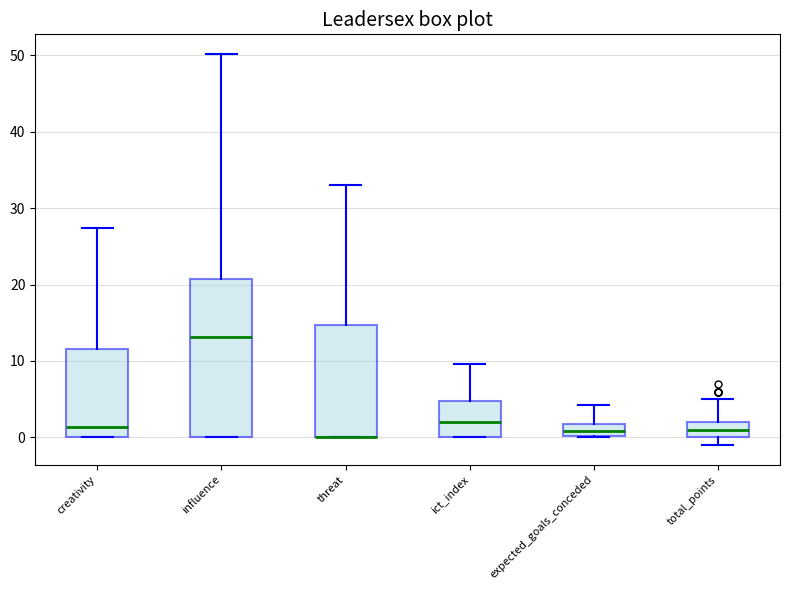

Reading left to right, transcribe this box plot: for each box, give where its median line is, the range the box spans, and where its two whiskers end, as read against the y-axis. The values are not printed on the chart, so give them approximately, as read against the axis.

creativity: median 1, box 0 to 12, whiskers 0 to 27
influence: median 13, box 0 to 21, whiskers 0 to 50
threat: median 0 (drawn on the box's lower edge), box 0 to 15, whiskers 0 to 33
ict_index: median 2, box 0 to 5, whiskers 0 to 10
expected_goals_conceded: median 1, box 0 to 2, whiskers 0 to 4
total_points: median 1, box 0 to 2, whiskers -1 to 5